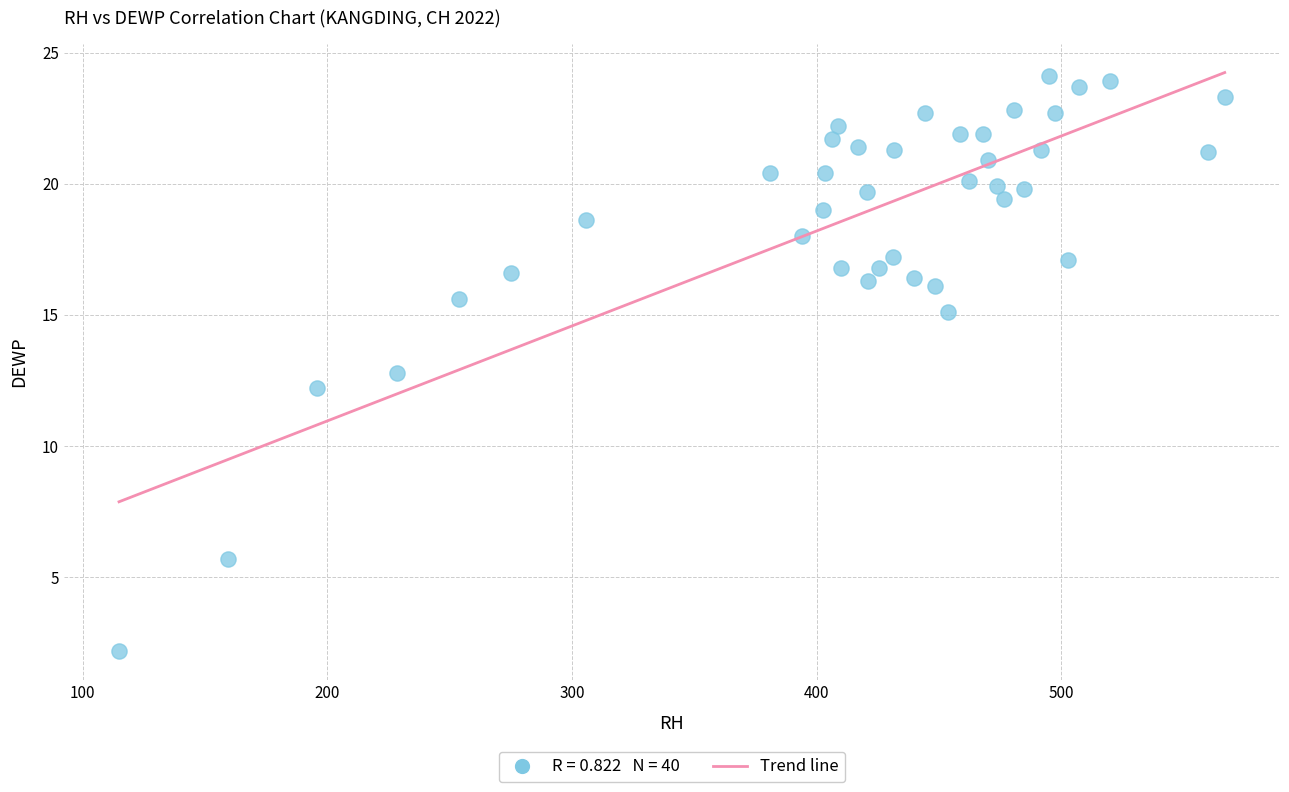

What is the range of Y values (max minus min)?

21.9